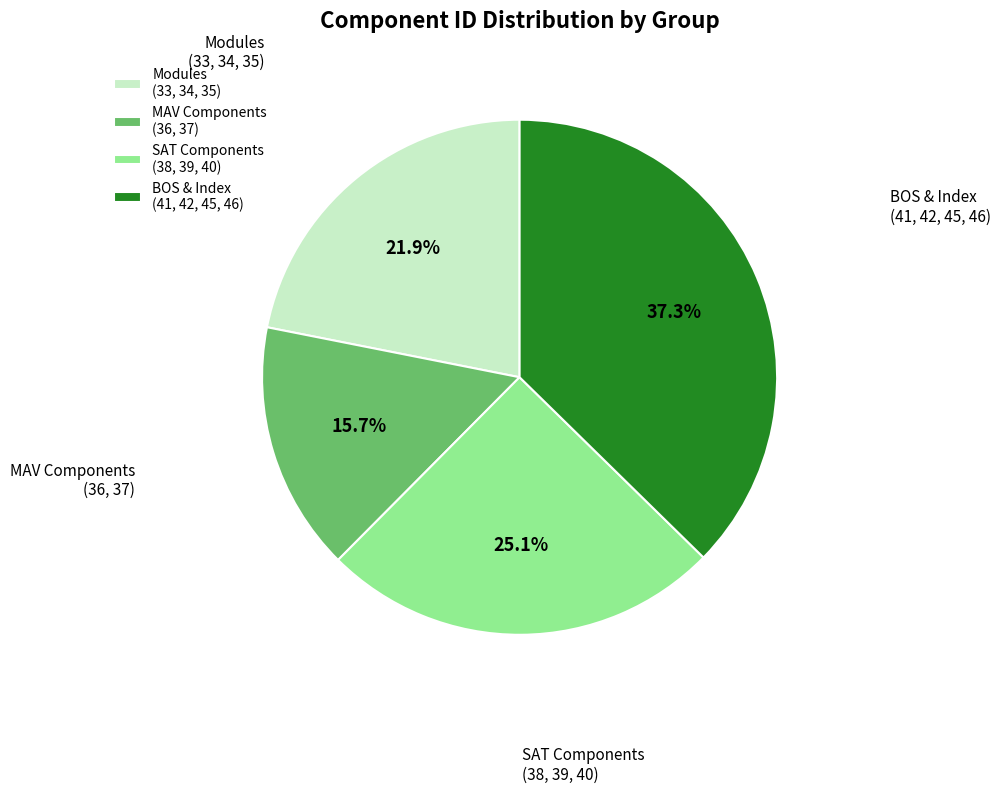

What percentage do BOS & Index (41, 42, 45, 46) and MAV Components (36, 37) together represent?

53.0%